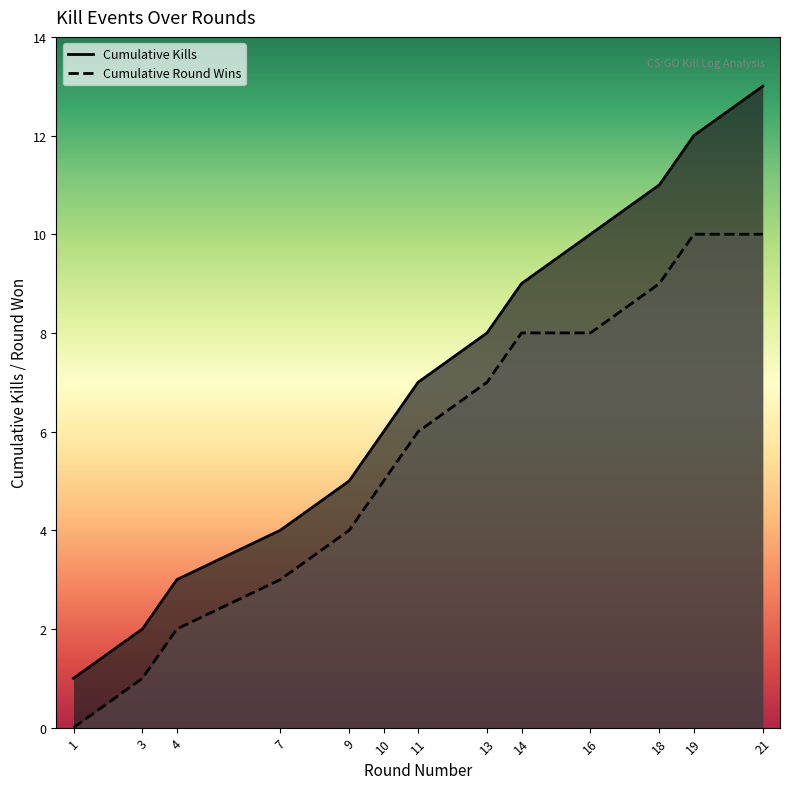

What is the maximum value shown in the chart?

13